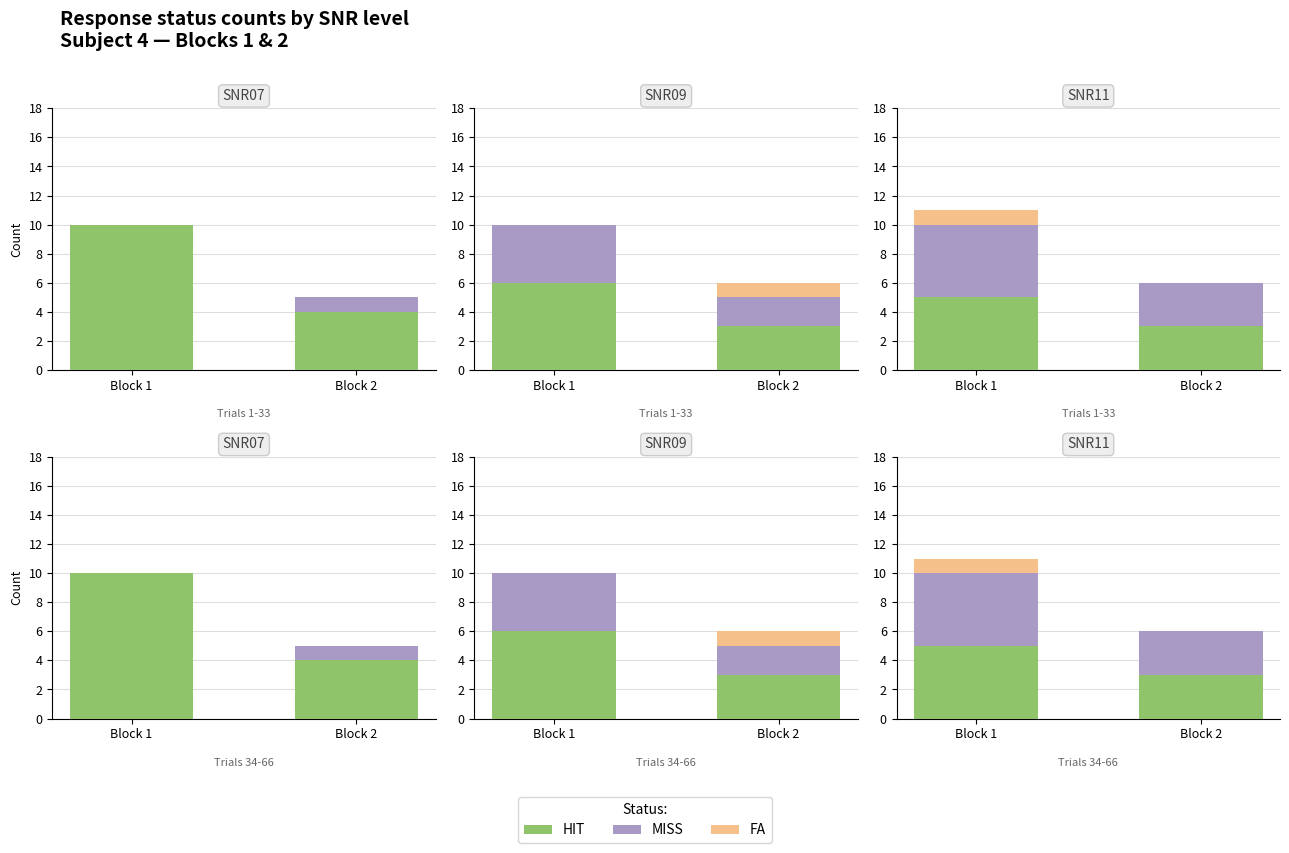

What are all the series names shown in the legend?

HIT, MISS, FA